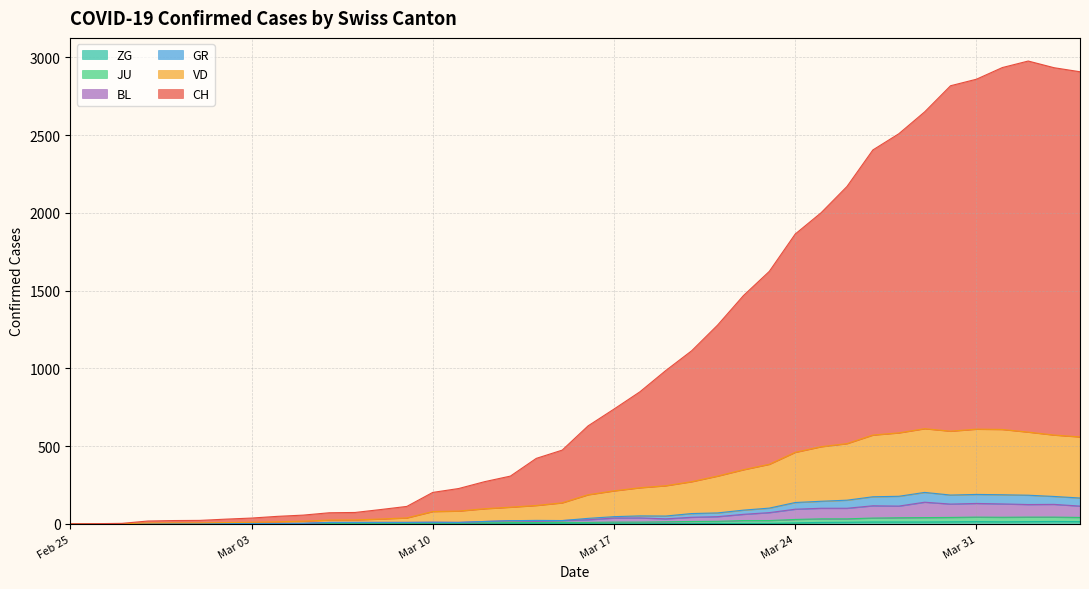

Does the chart have visible grid lines?

Yes